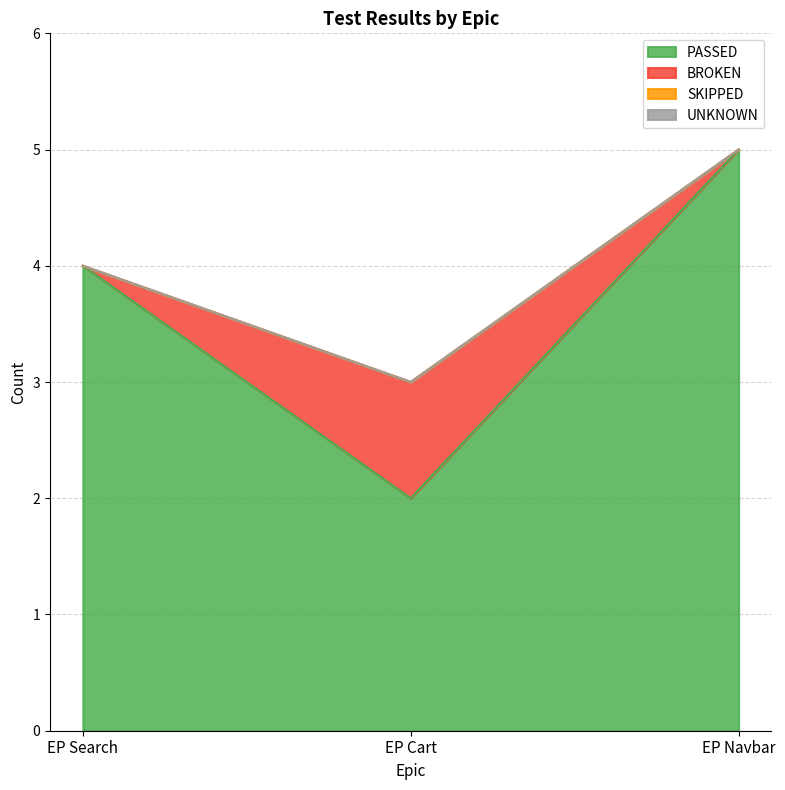

What position from the right is EP Search?

3